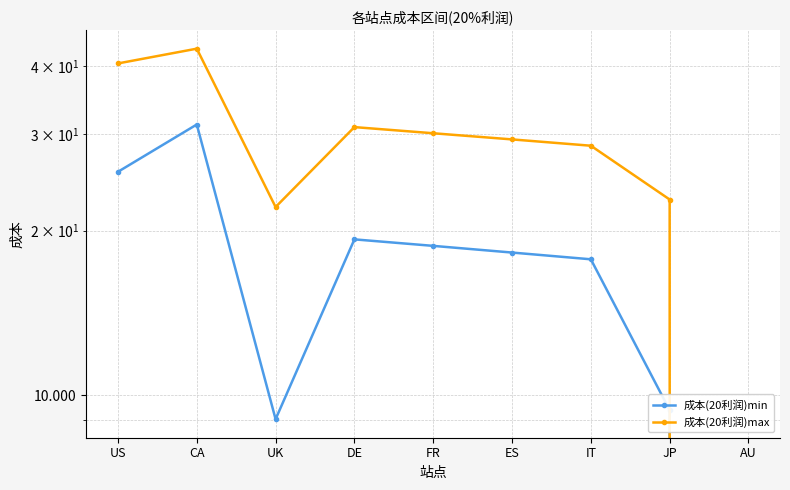

At which category is the sum across all series the highest?

CA